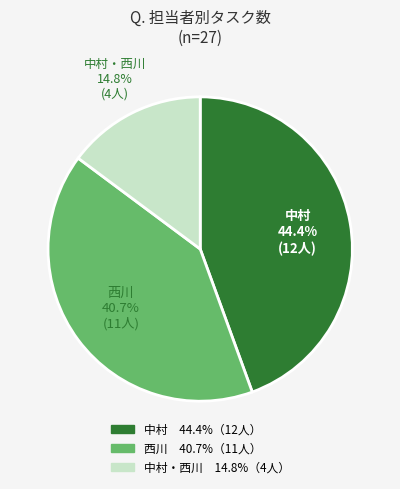

How many slices are in this pie chart?

3